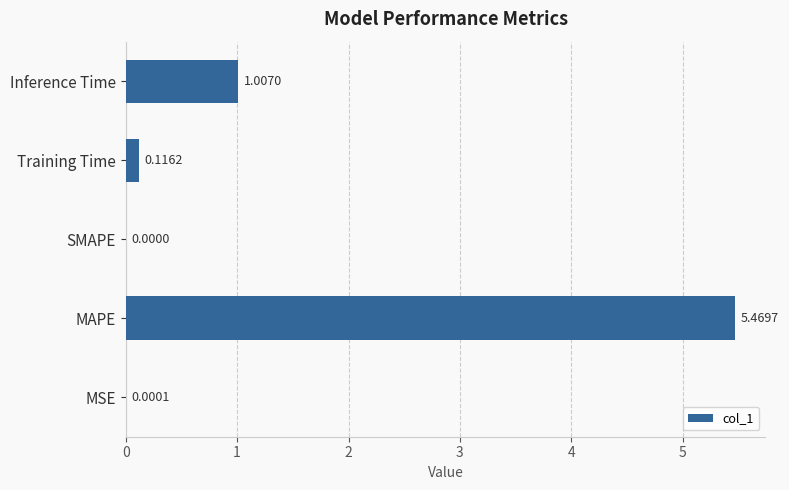

Which has a higher value, Training Time or Inference Time?

Inference Time